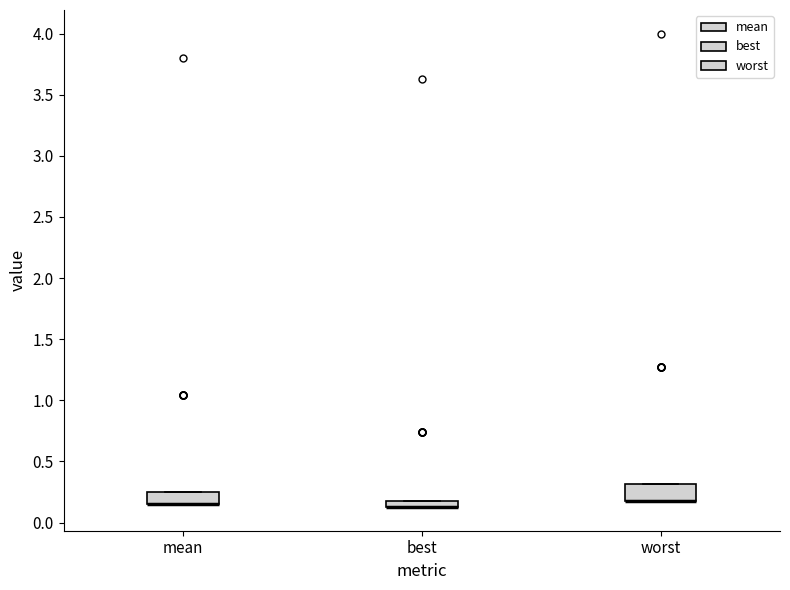

Where is the lower edge of the box for best on the y-axis? The values are not printed on the chart, so give them approximately, as read against the axis.

0.15